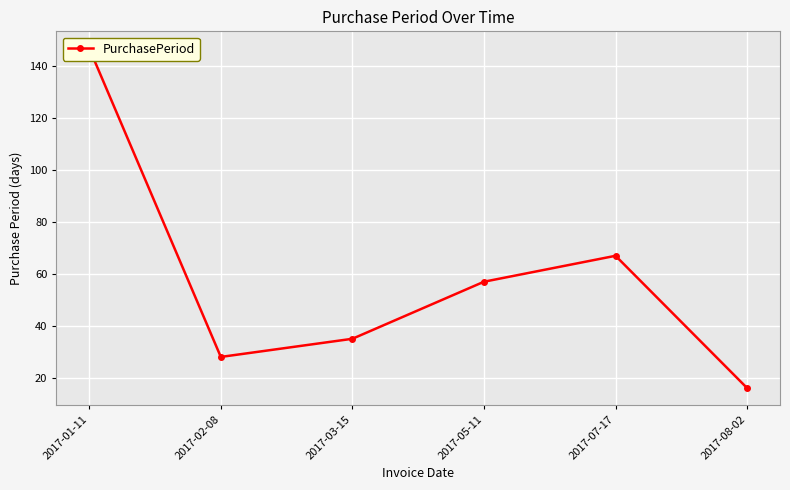

Rank the categories by value from highest to lowest.

2017-01-11, 2017-07-17, 2017-05-11, 2017-03-15, 2017-02-08, 2017-08-02